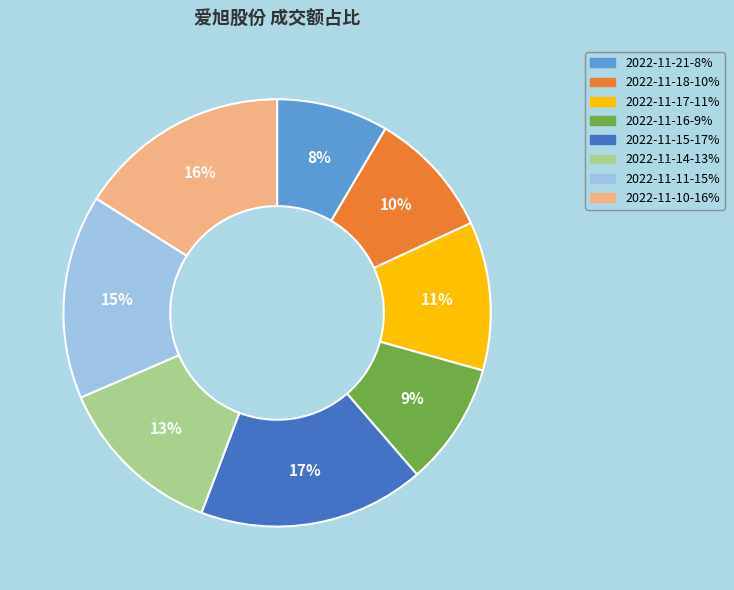

Which slice is the smallest?

2022-11-21